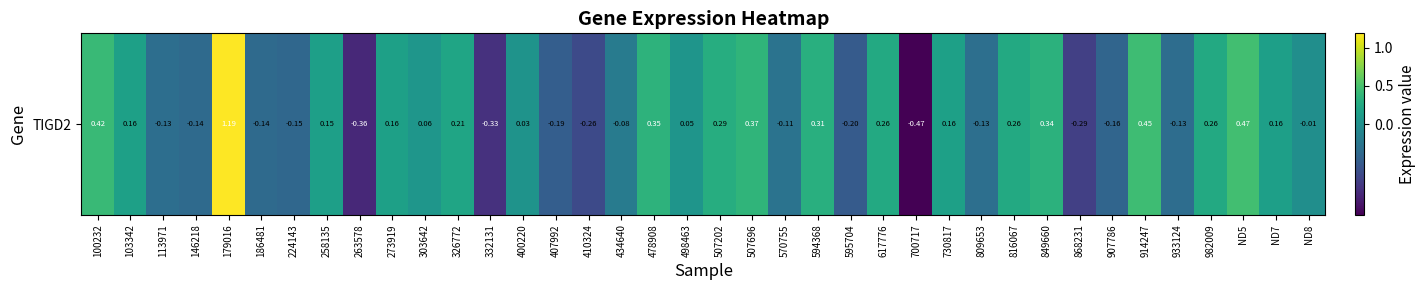

What is the average value?

0.1